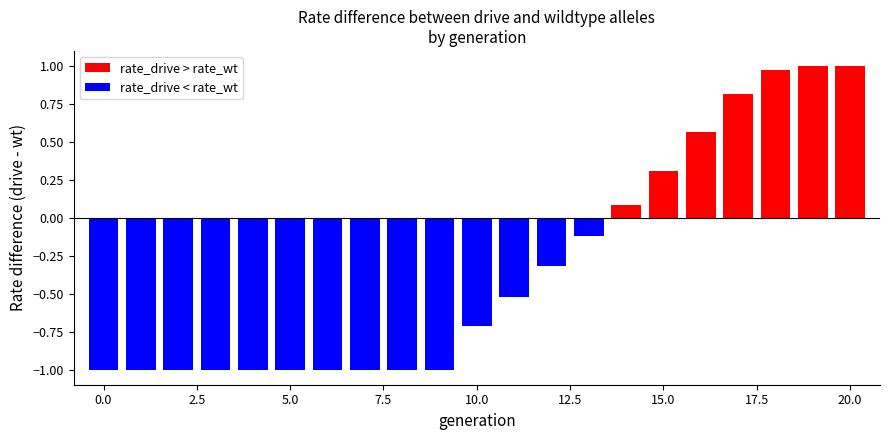

What is the smallest value displayed?

-1.0